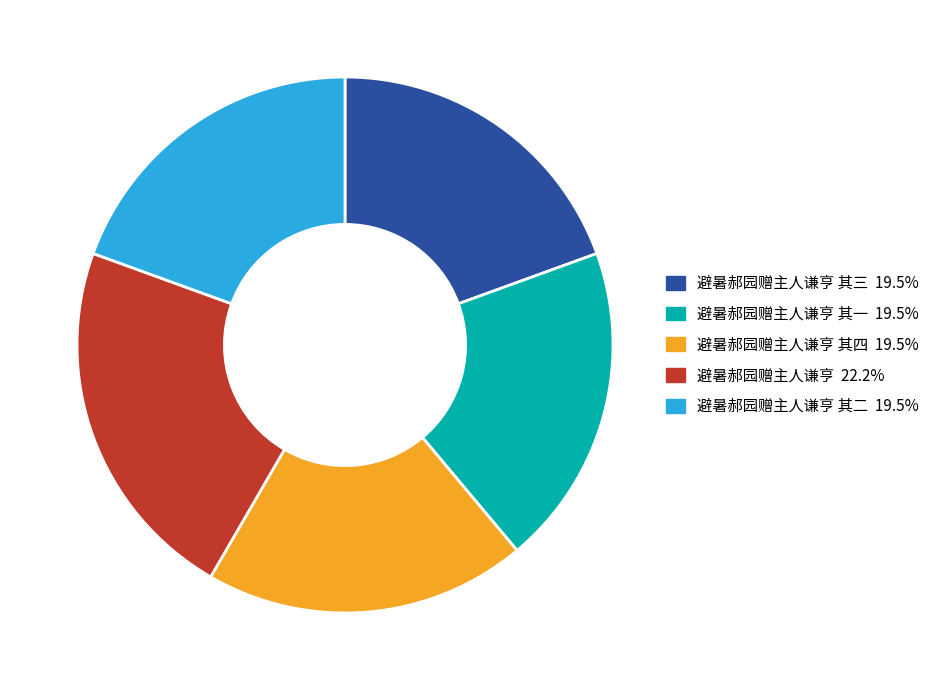

Is there a majority slice in this chart?

No